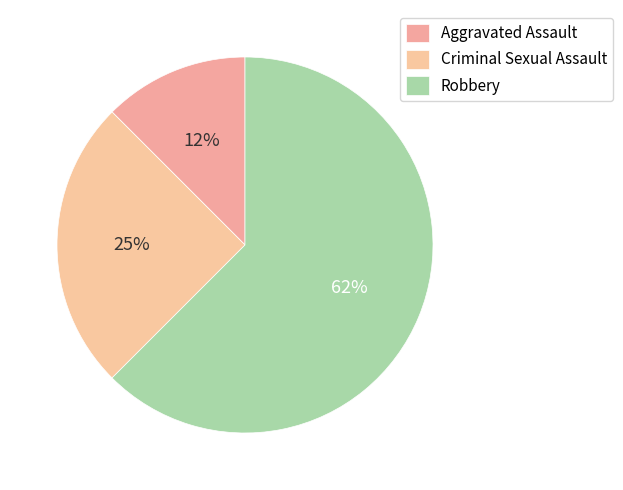

How many segments does this pie chart have?

4